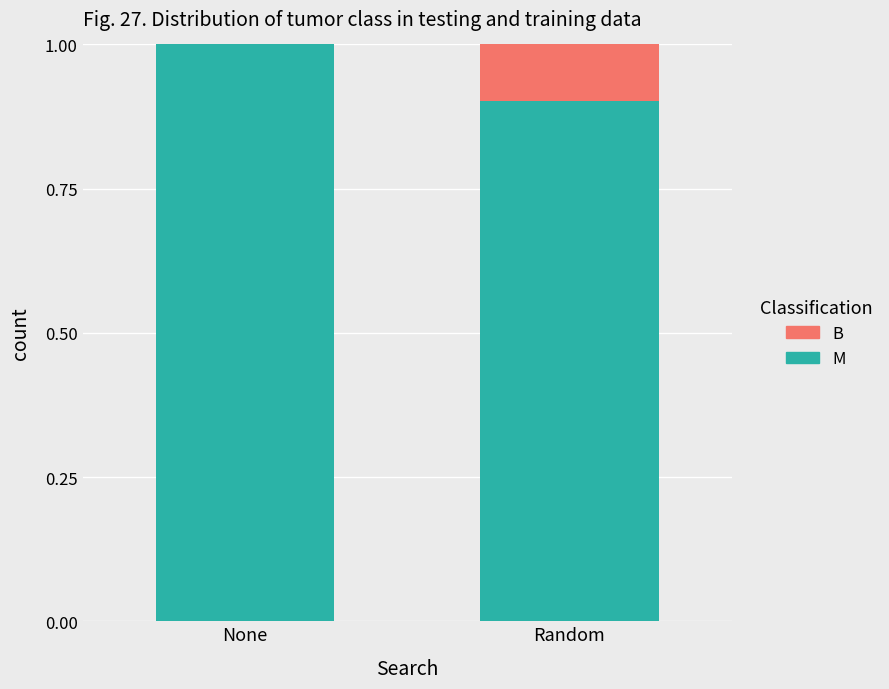

What is the total value across all series at None?

1.0